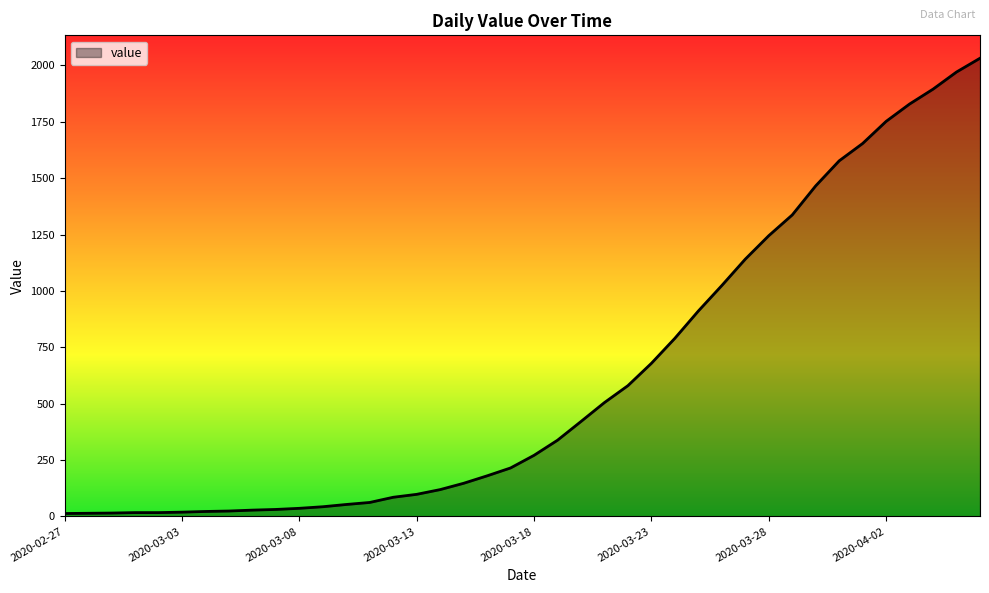

How many lines are shown in the chart?

1